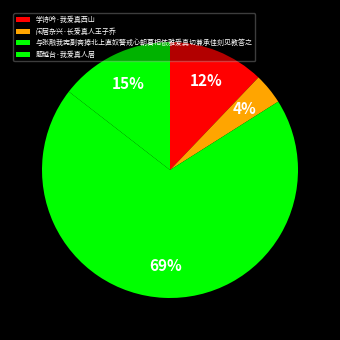

Count the number of slices in the pie.

4